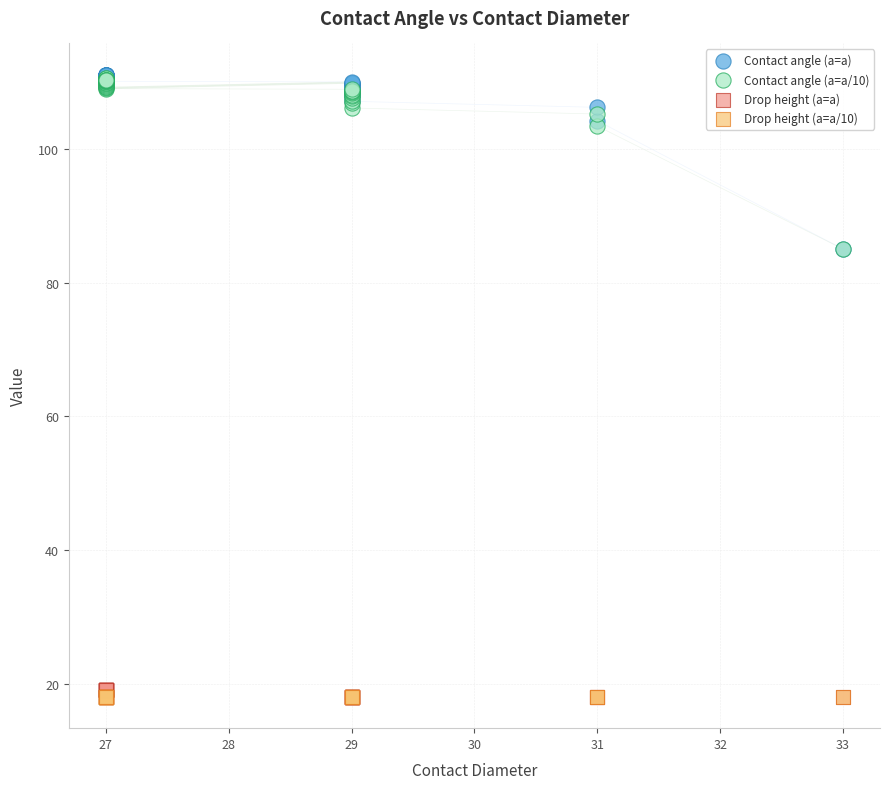

What are all the series names shown in the legend?

Contact angle (a=a), Contact angle (a=a/10), Drop height (a=a), Drop height (a=a/10)